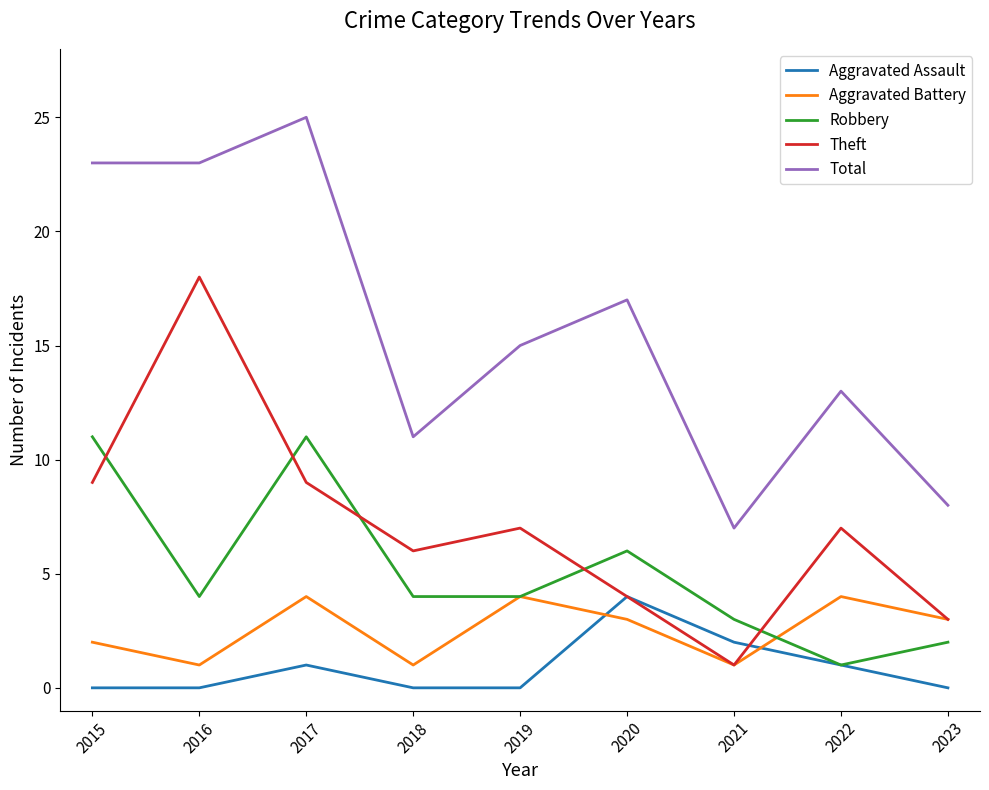

At which category does Aggravated Assault reach its first local peak?

2017